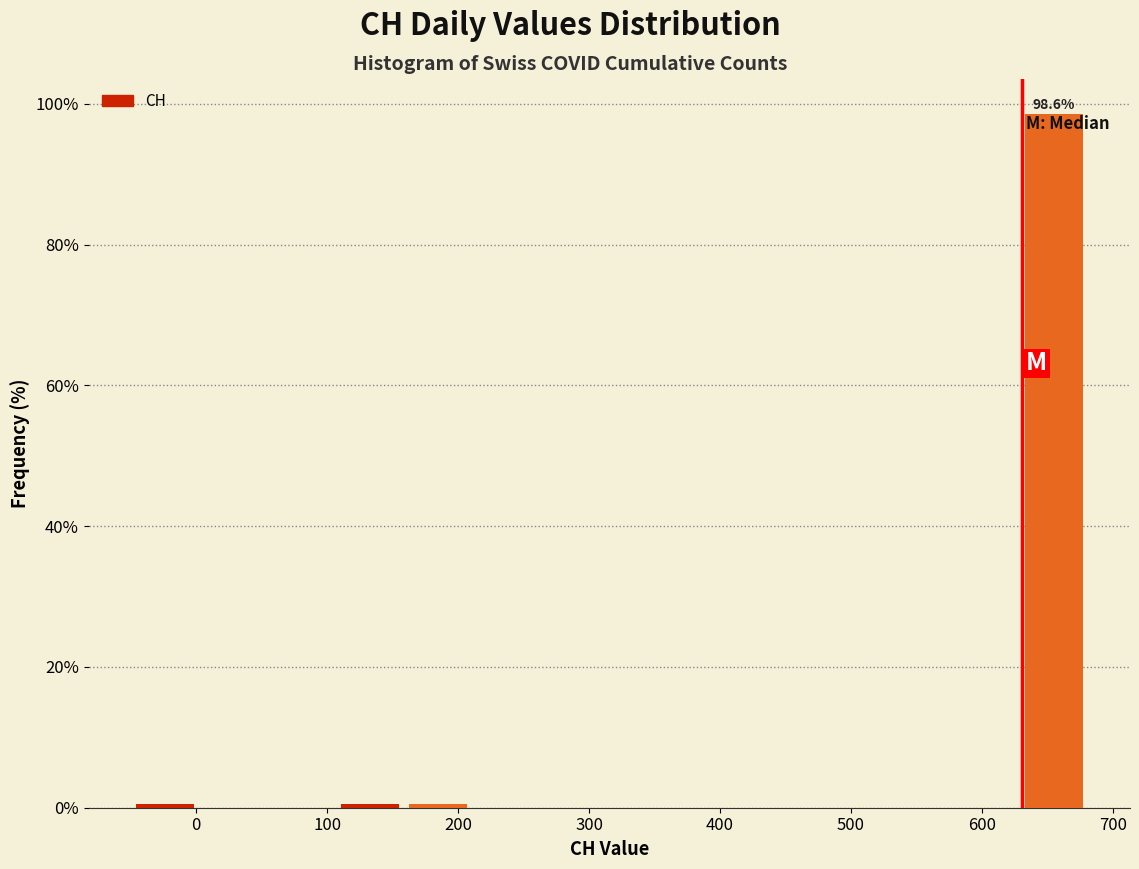

Over which range of the x-axis is the bar tallest?

630 to 680